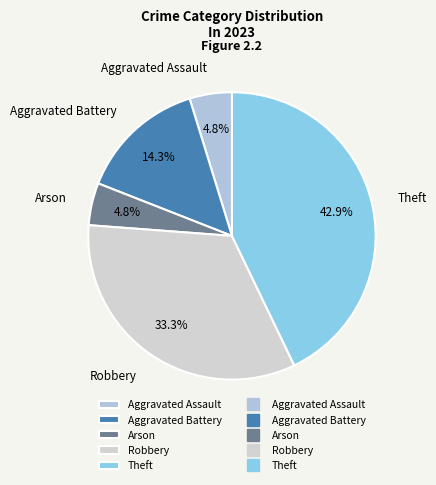

Which category has the biggest portion of the pie?

Theft